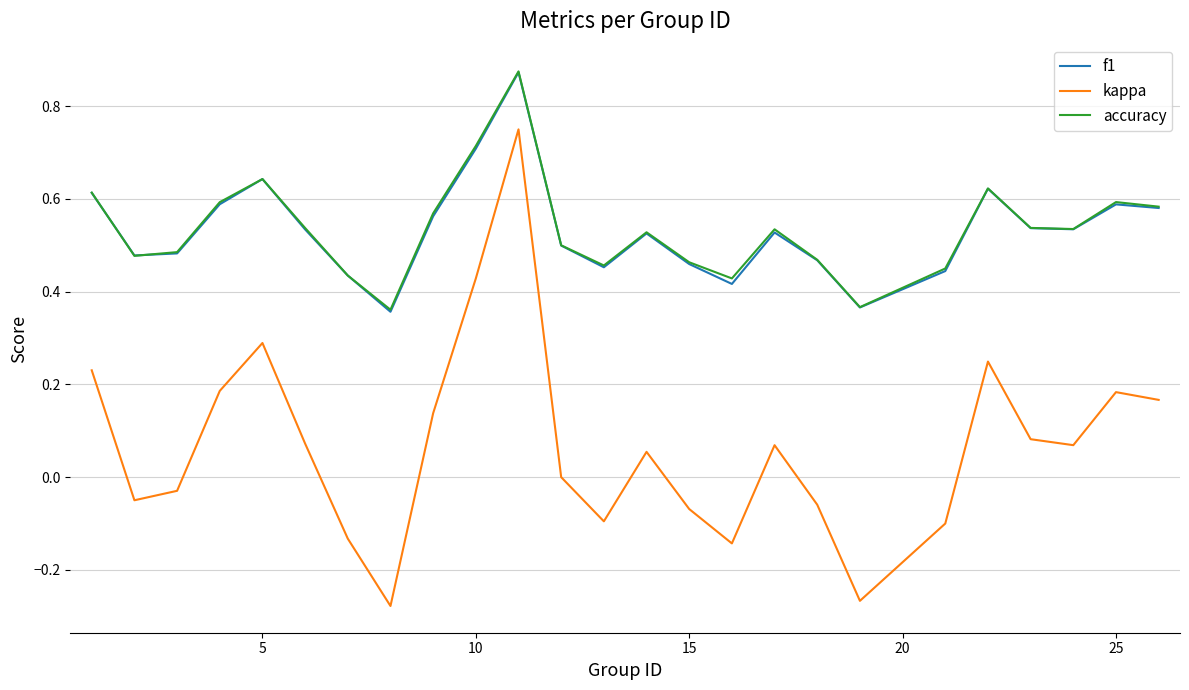

Which series has the largest range (max minus min)?

kappa